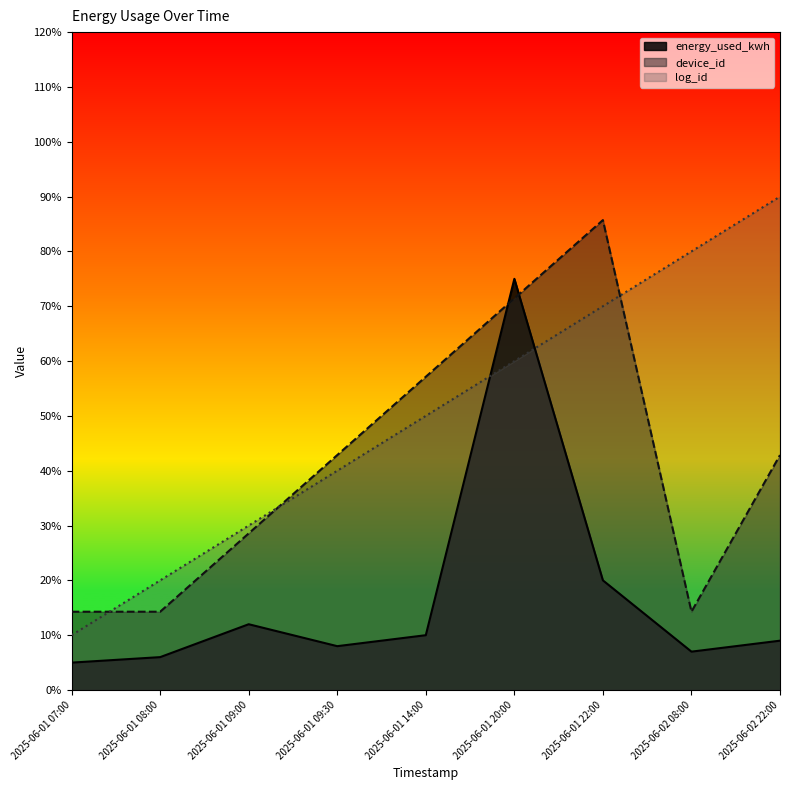

What is the sum of the device_id values at 2025-06-01 08:00 and 2025-06-01 09:00?

0.4